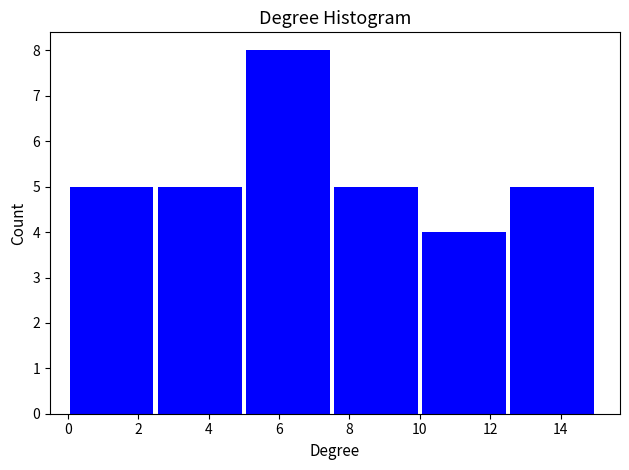

Reading left to right, transcribe this chart: for each bar, give the range it covers on the x-axis and its height. The values are not printed on the chart, so give them approximately, as read against the axis.

0.0 to 2.5: 5
2.5 to 5.0: 5
5.0 to 7.5: 8
7.5 to 10.0: 5
10.0 to 12.5: 4
12.5 to 15.0: 5